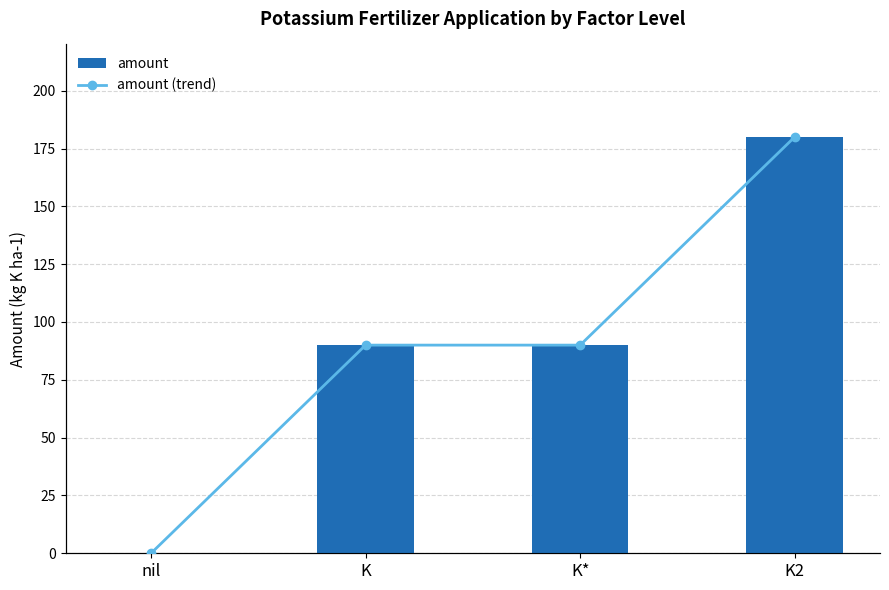

Reading right to left, transcribe all the data shown in this chart.

amount: 180	90	90	0
amount (trend): 180	90	90	0